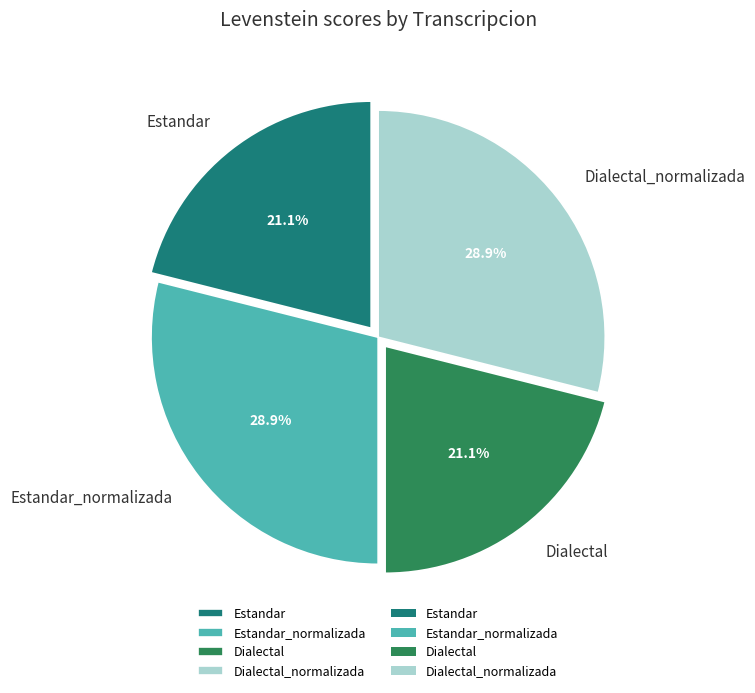

How much of the chart is everything except Estandar?

78.9%